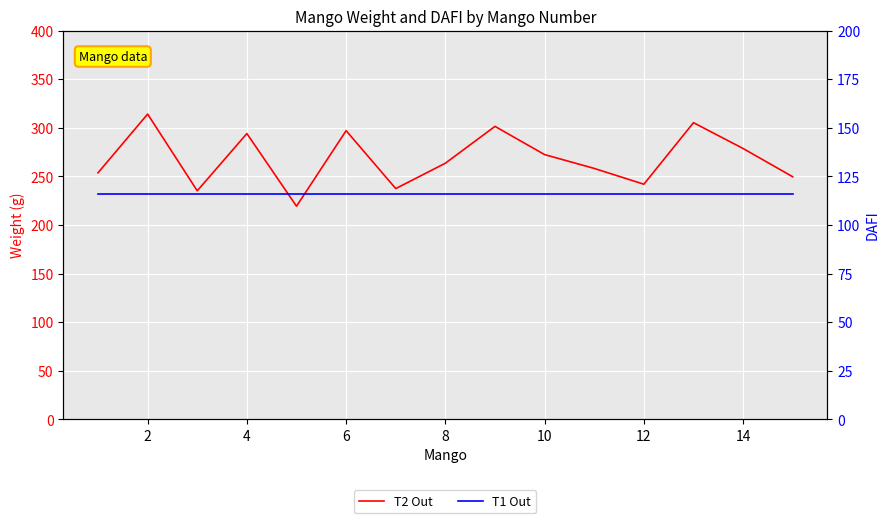

True or false: T2 Out and T1 Out cross at least once.

False